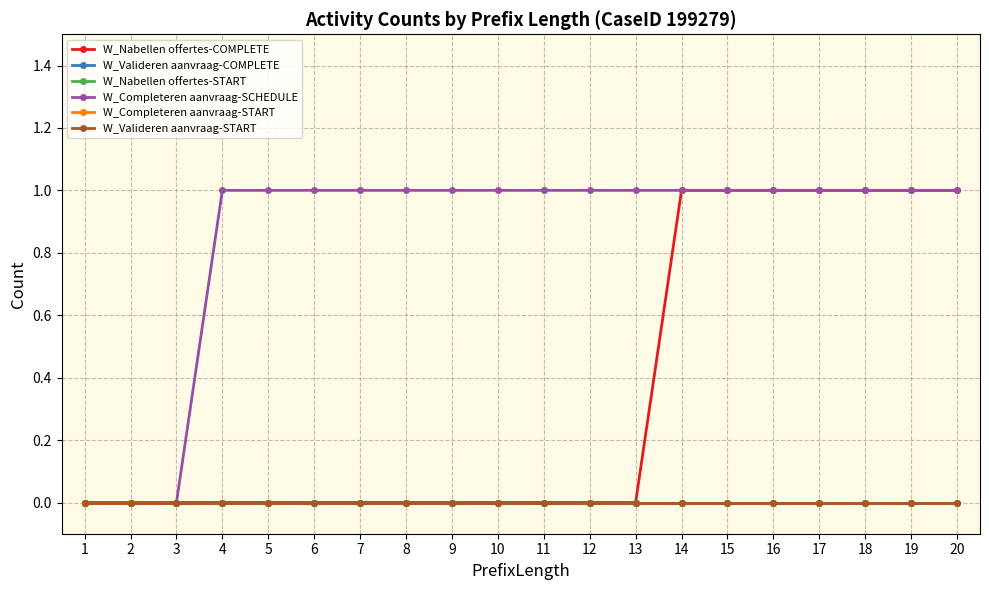

Does the chart have visible grid lines?

Yes